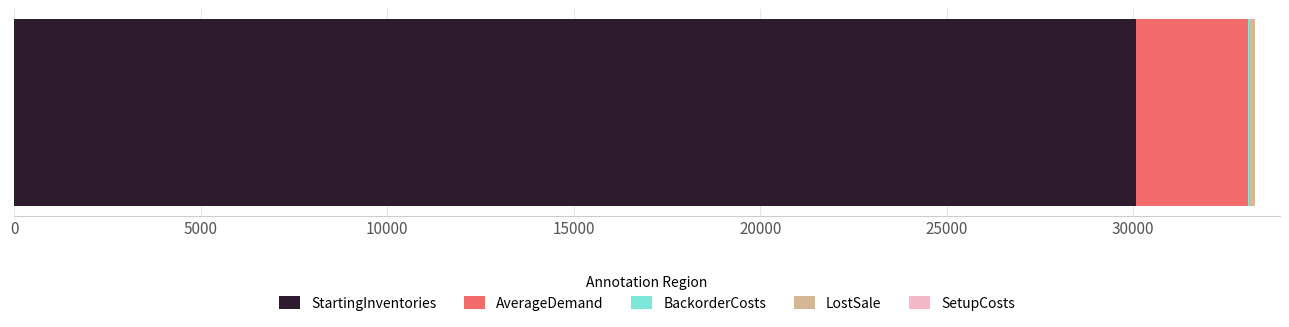

What is the highest value of the StartingInventories series?

30084.0